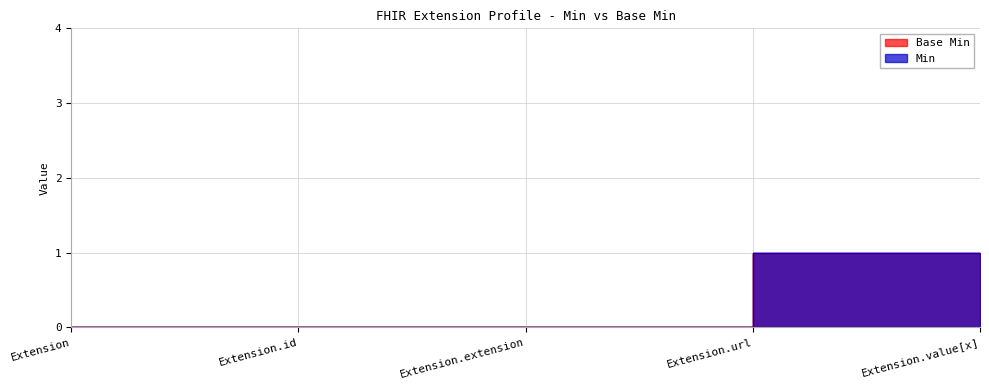

True or false: Base Min has a value of 0 at Extension.extension.

False